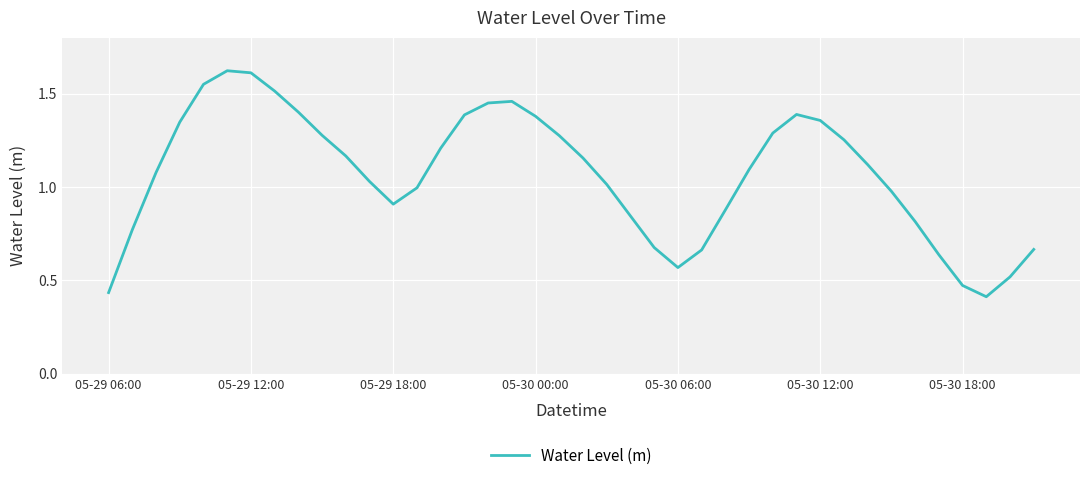

At which category does the data reach its first local valley?

05-29 18:00